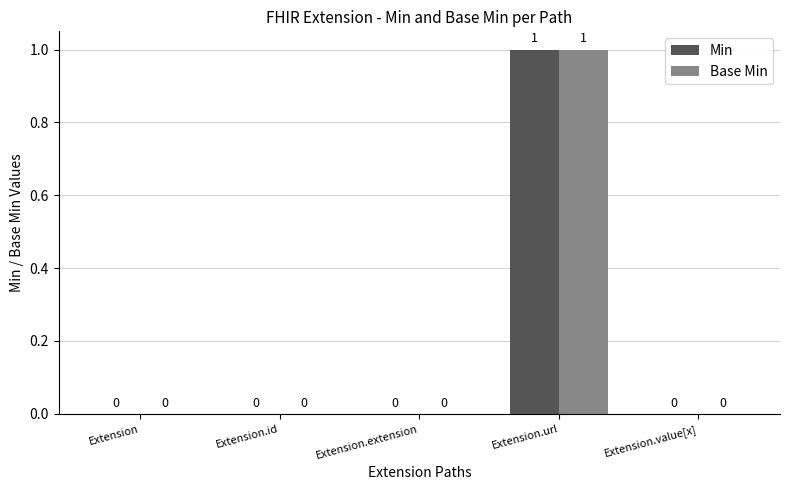

How many Min values are between 0 and 1?

5